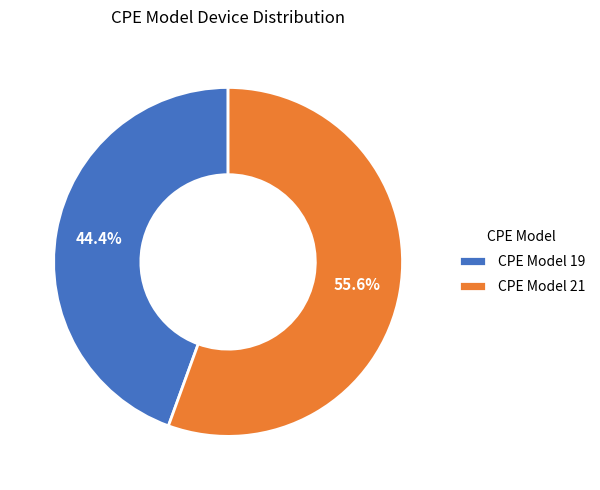

What is the majority slice?

CPE Model 21